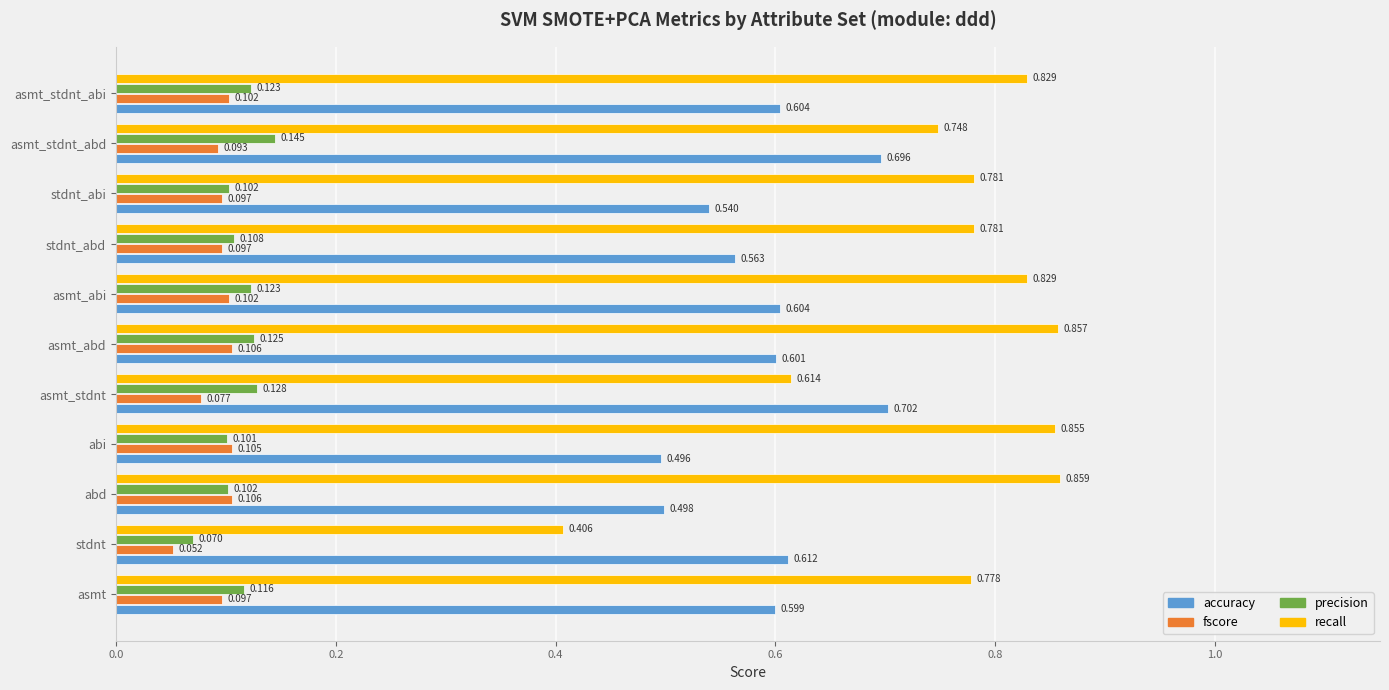

Where is recall nearest to the value 0?

stdnt